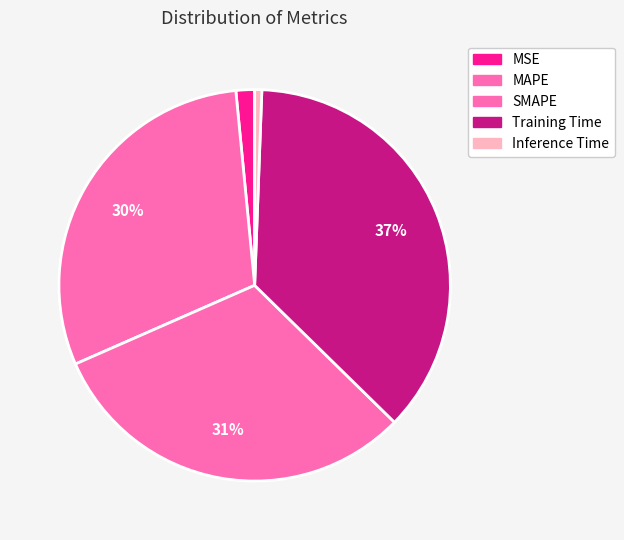

Is SMAPE the majority of the pie?

No